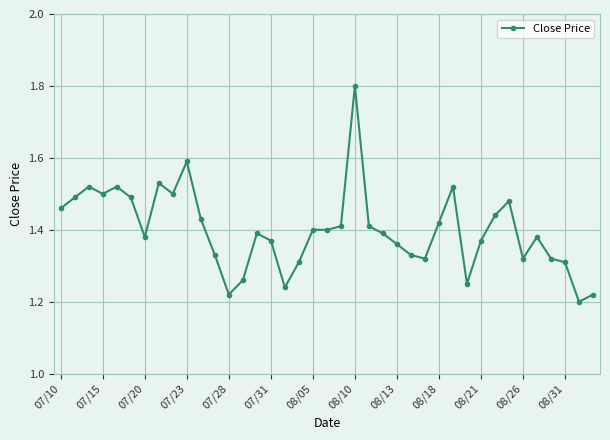

True or false: the data has more than 2 interior local peaks.

True